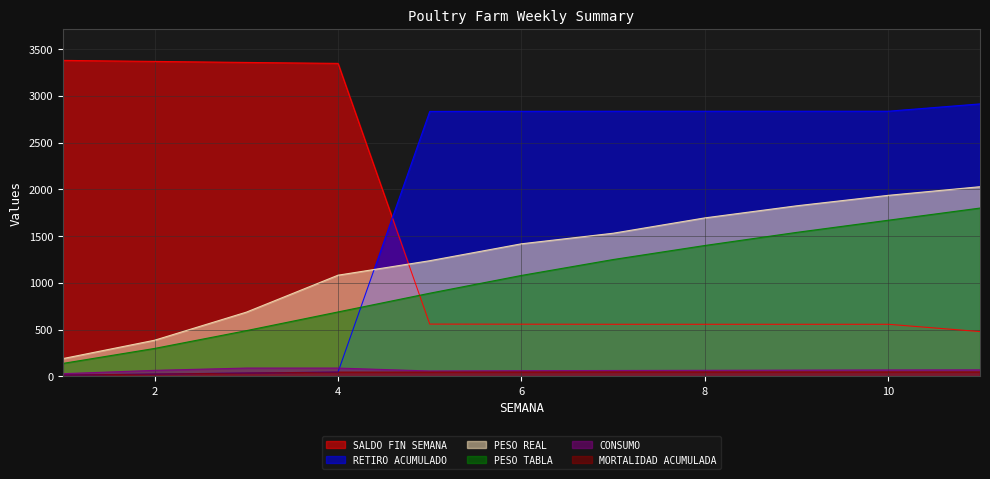

True or false: RETIRO ACUMULADO has more than 1 points higher than both neighbors.

False